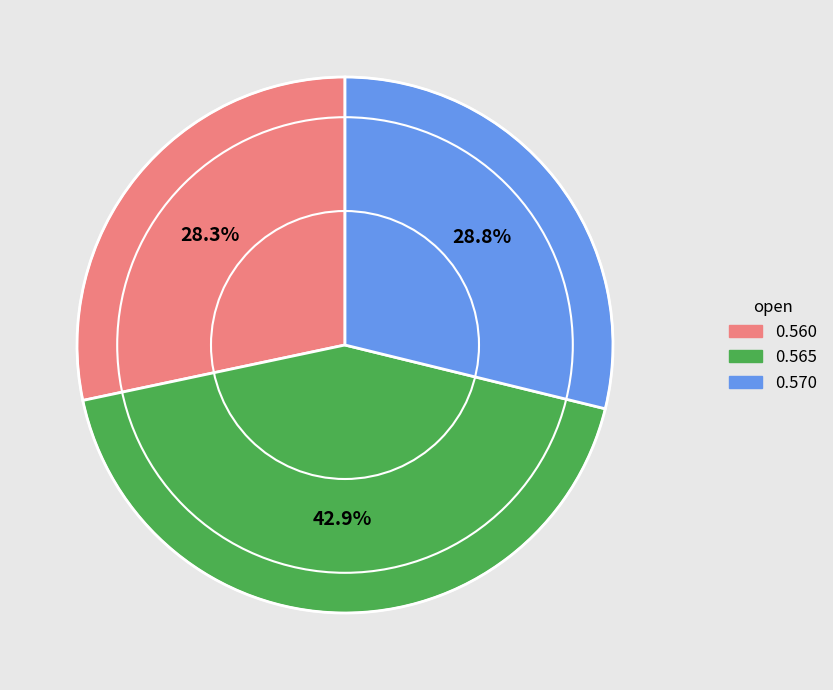

How many slices are in this pie chart?

3